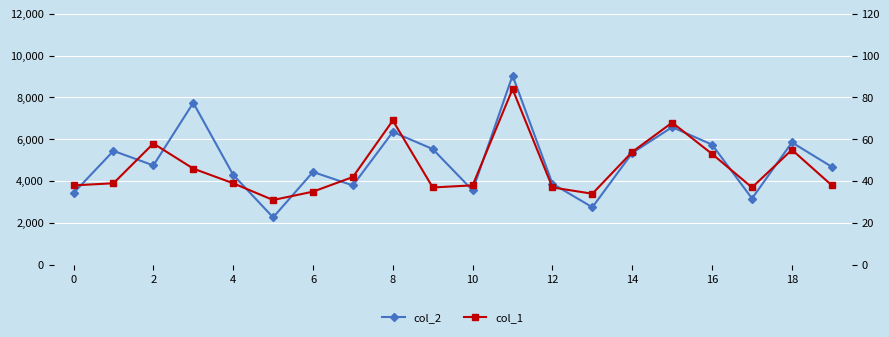

True or false: col_2 and col_1 cross at least once.

False